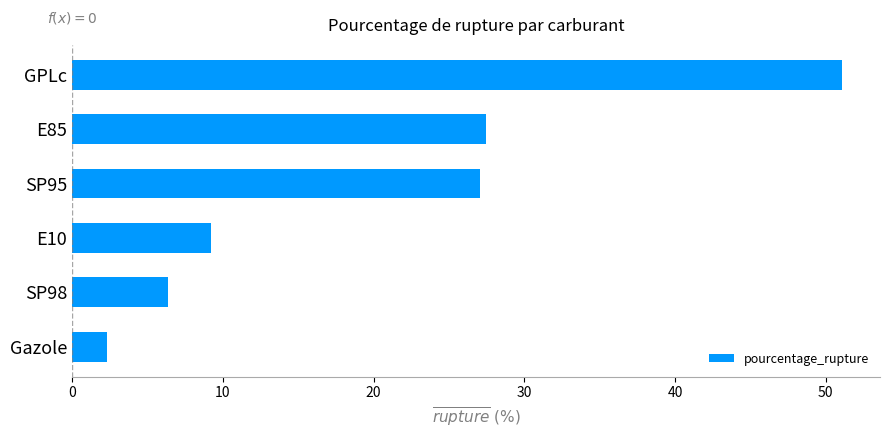

What is the minimum value shown in the chart?

2.3